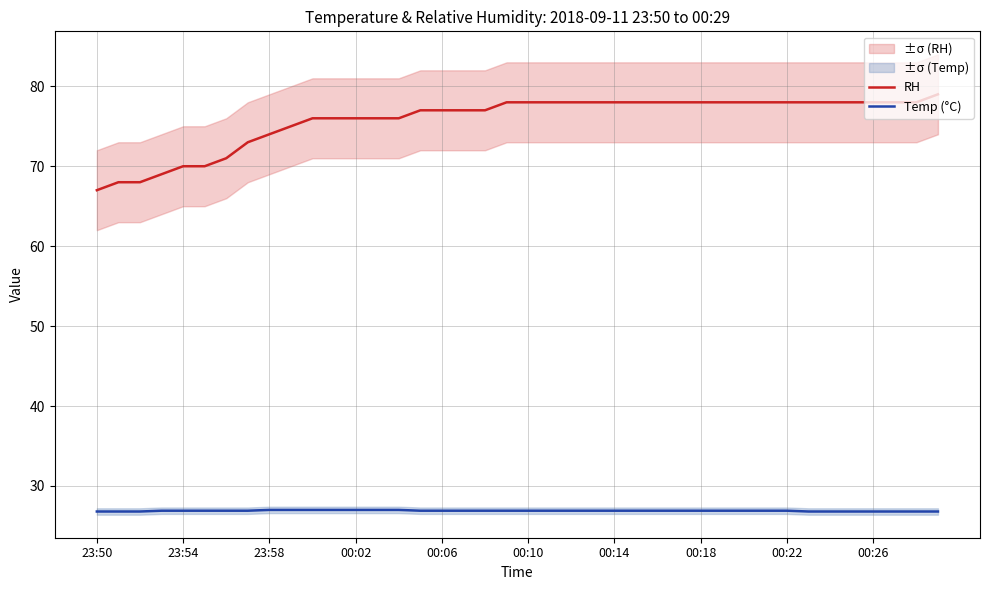

Does the chart have visible grid lines?

Yes